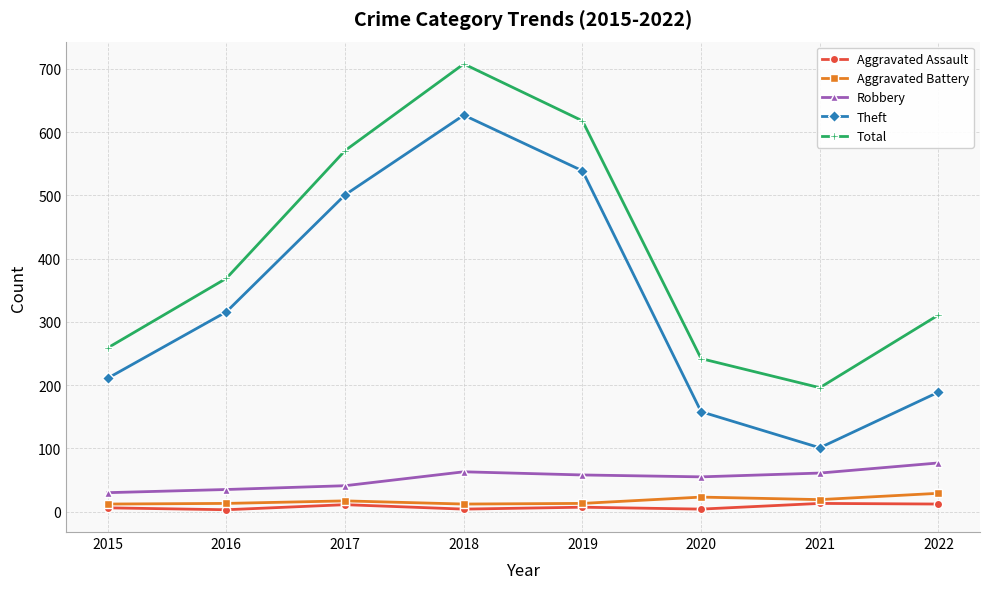

In Total, how many points are lower than both neighbors (excluding endpoints)?

1